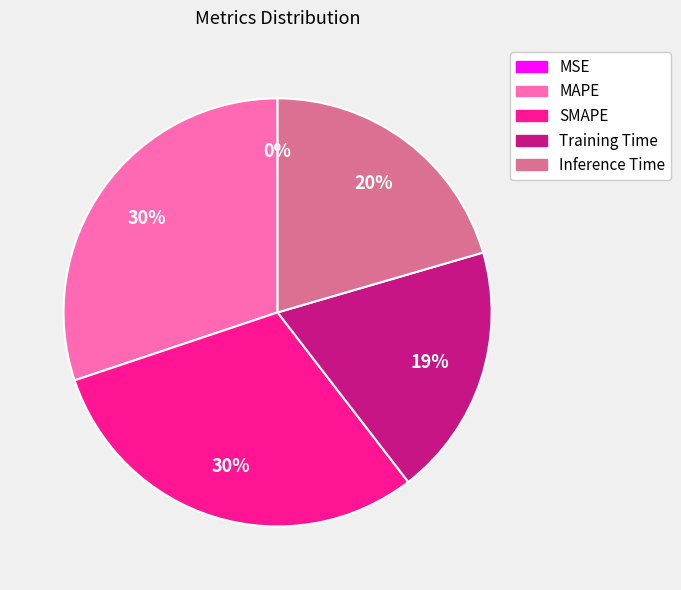

Combined, do MAPE and SMAPE account for over 50%?

Yes